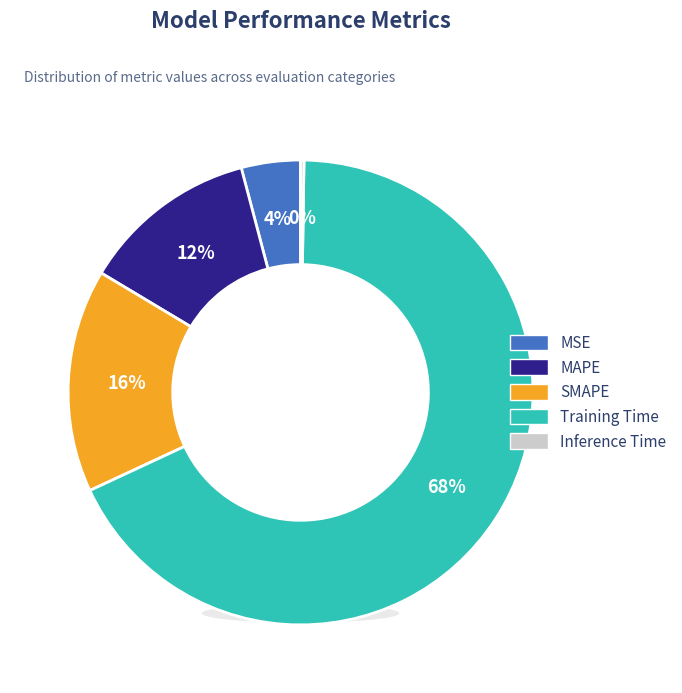

Count the number of slices in the pie.

5